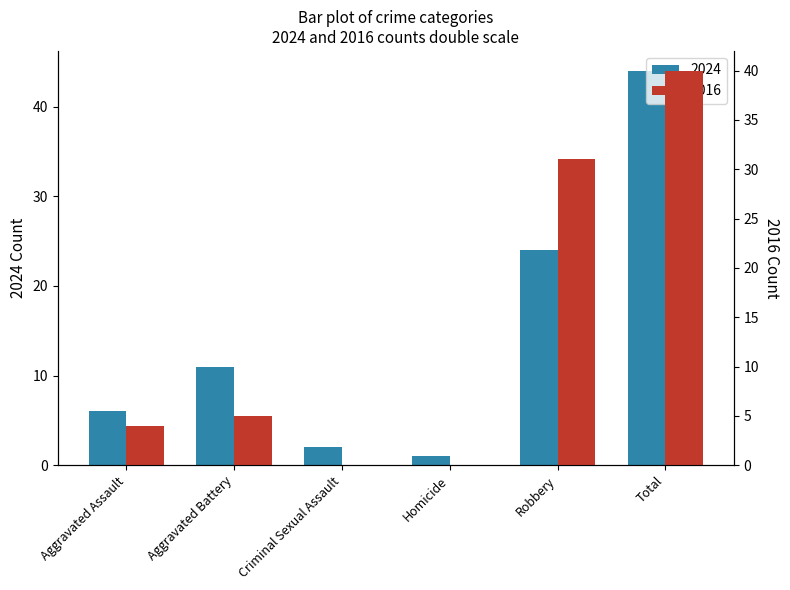

Is it true that 2024 equals 6 at Aggravated Assault?

True